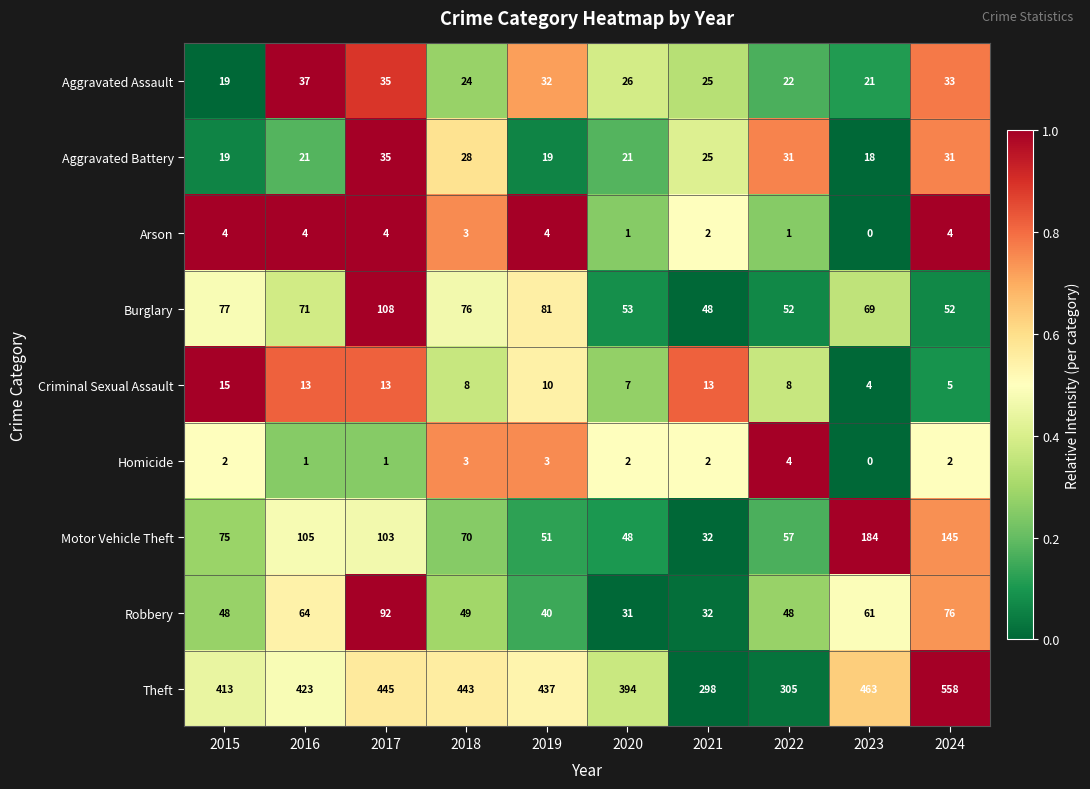

What is the greatest value displayed?

558